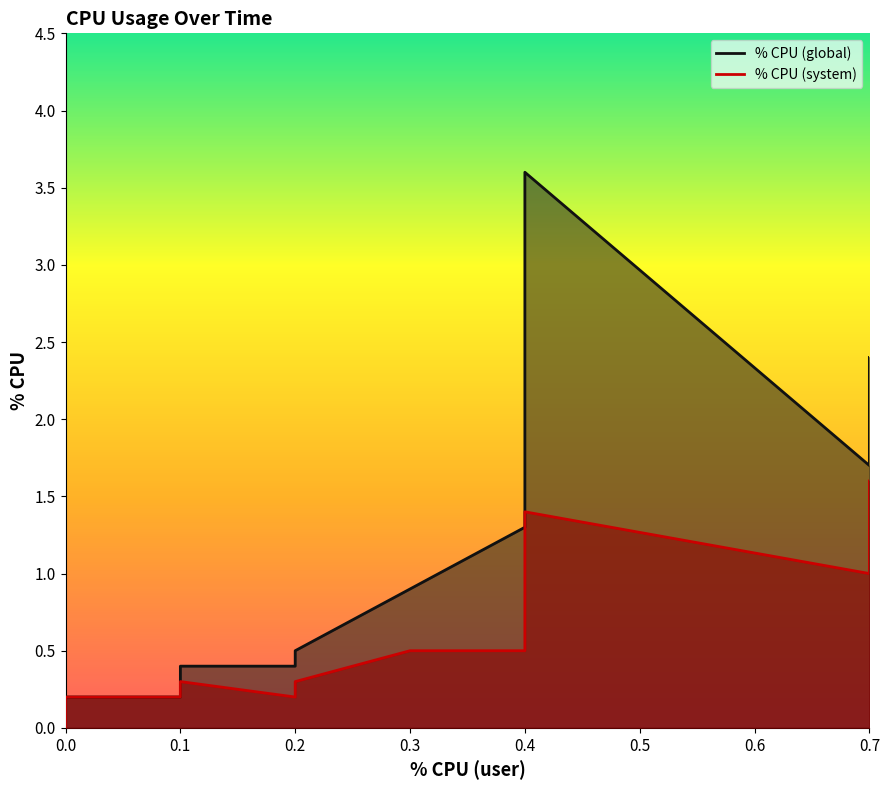

What is the total value across all series at 0.0?

0.4